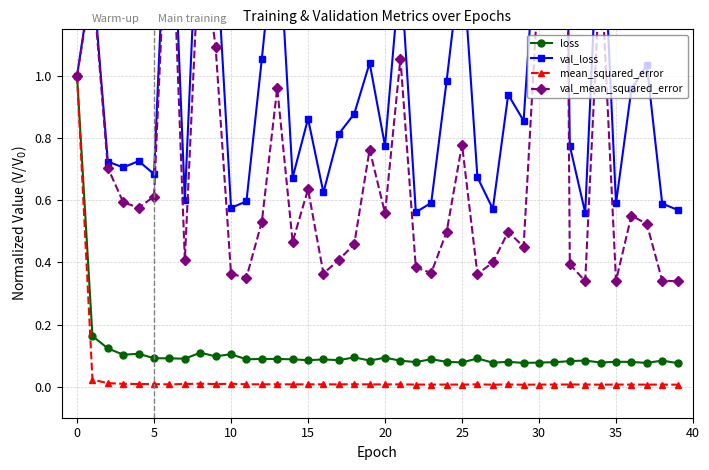

How many interior local valleys does the mean_squared_error series have?

12